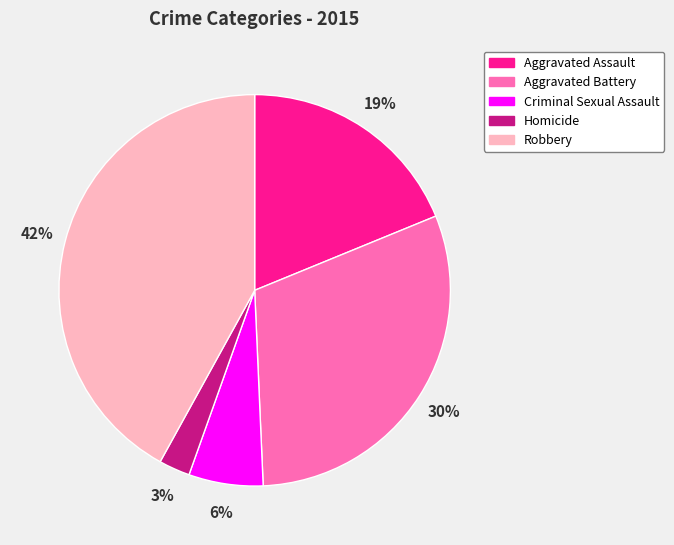

What is the ratio of the value at Aggravated Battery to the value at Criminal Sexual Assault?

5.0